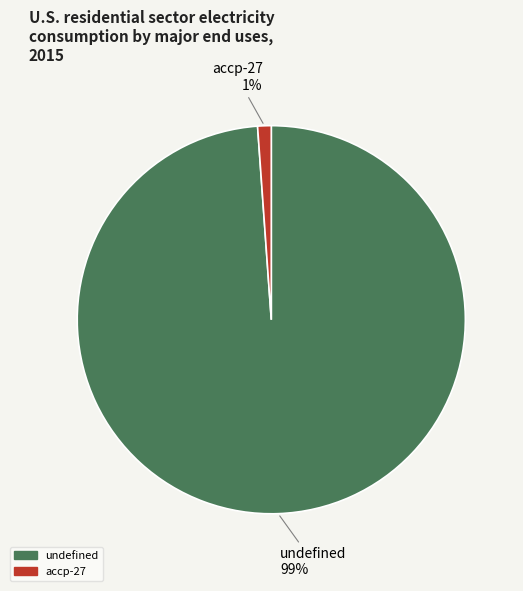

Which slice is the largest?

undefined